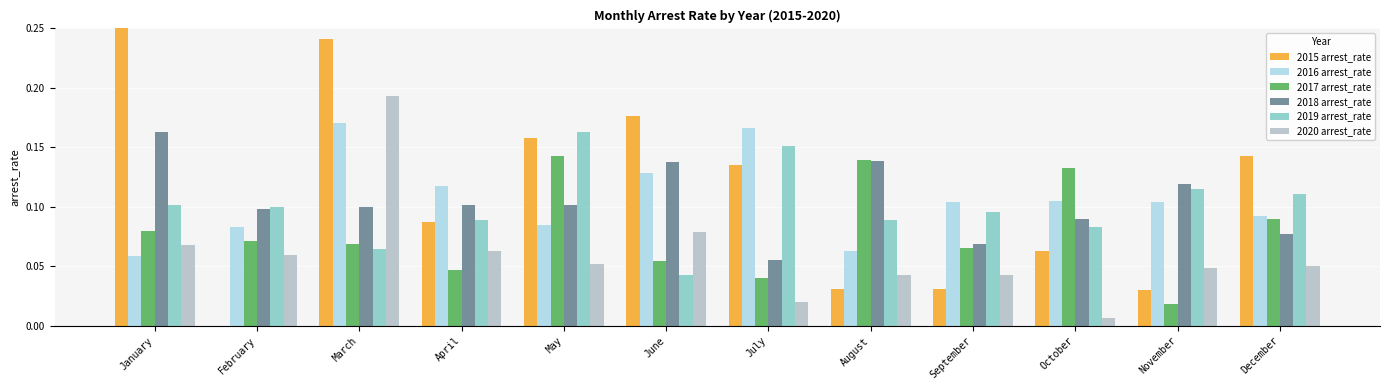

The 2020 arrest_rate series shows 0.0 at February. True or false?

False